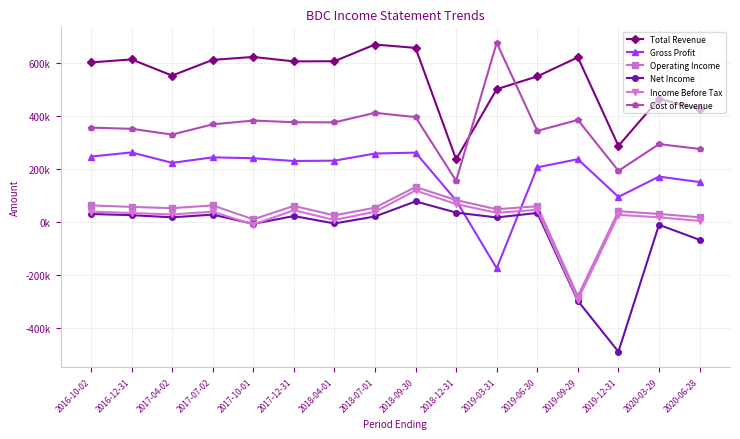

How many data points in Cost of Revenue are less than 367500?

8